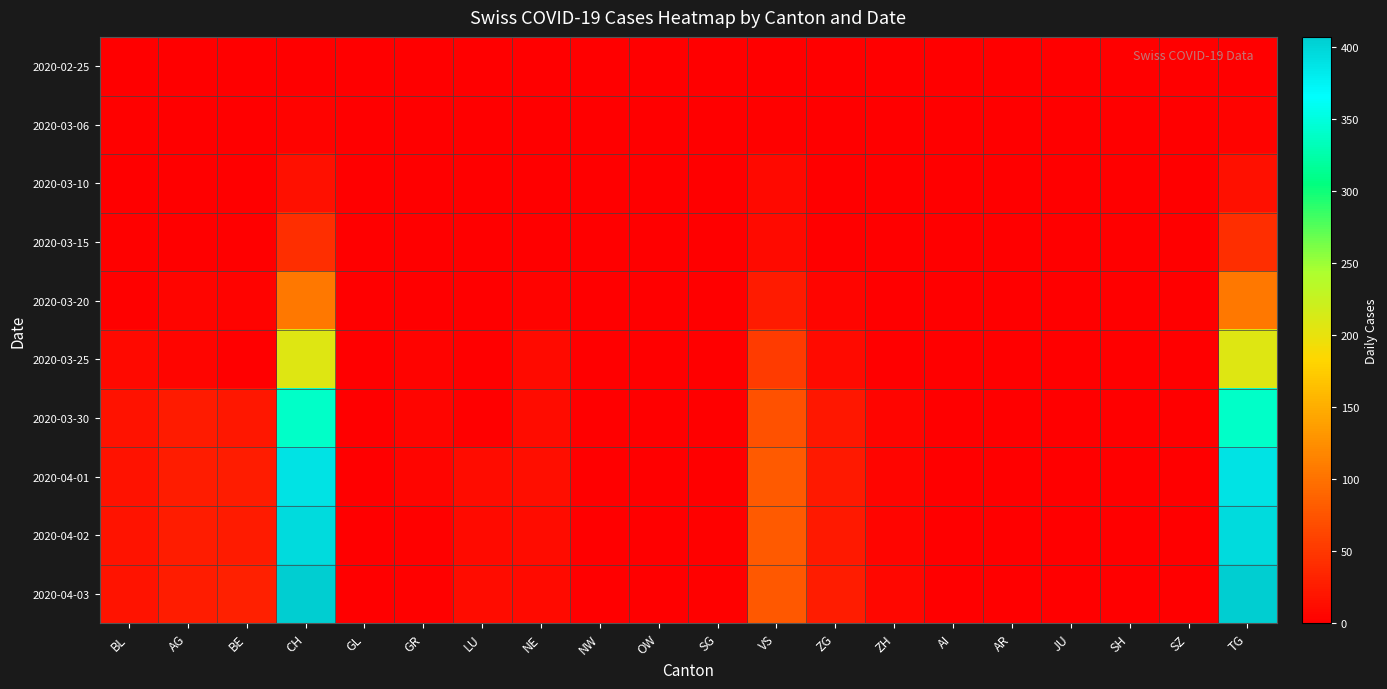

Rank the series by their maximum value, from lowest to highest.

2020-02-25, 2020-03-06, 2020-03-10, 2020-03-15, 2020-03-20, 2020-03-25, 2020-03-30, 2020-04-01, 2020-04-02, 2020-04-03